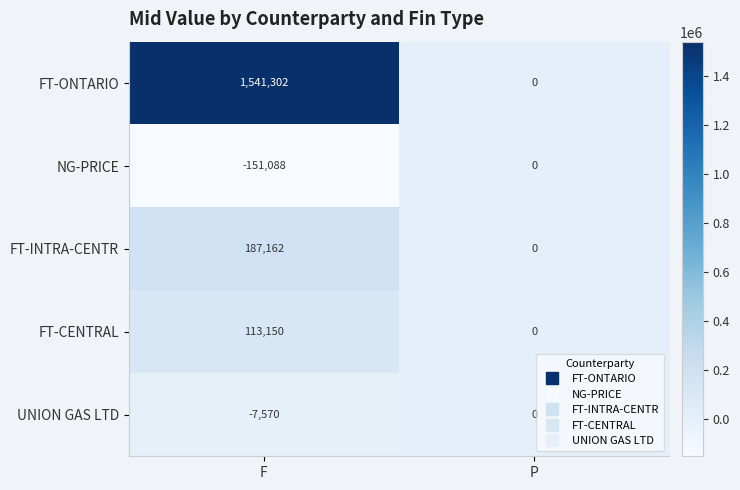

What is the average value of the UNION GAS LTD series?

-3785